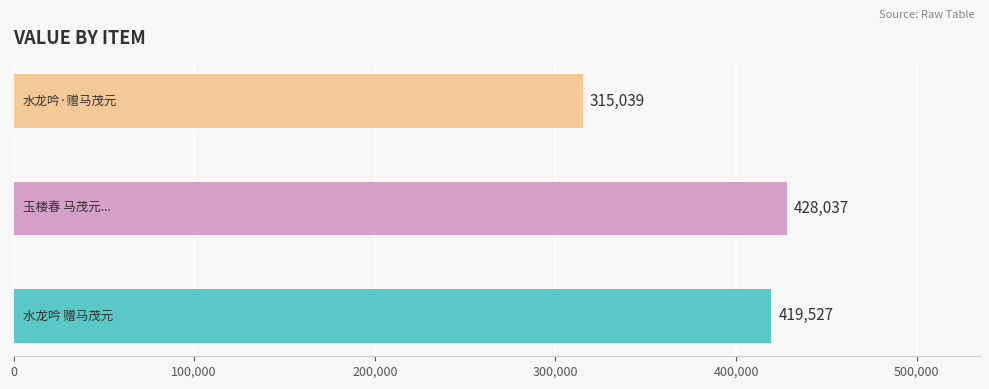

Reading bottom to top, list all the values displayed in this chart.

419527	428037	315039